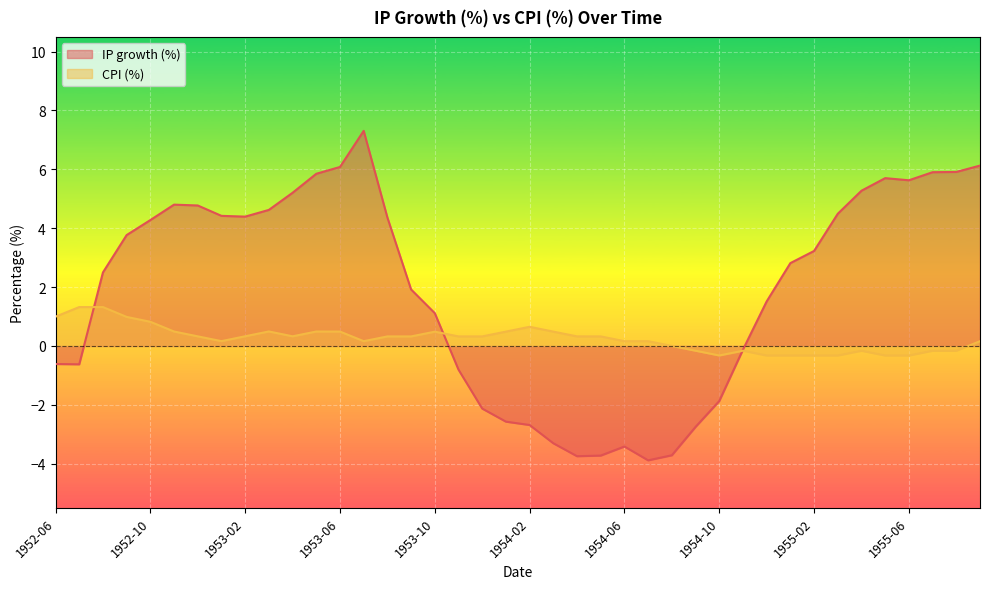

Which series changed the most between 1953-08 and 1954-07?

IP growth (%)